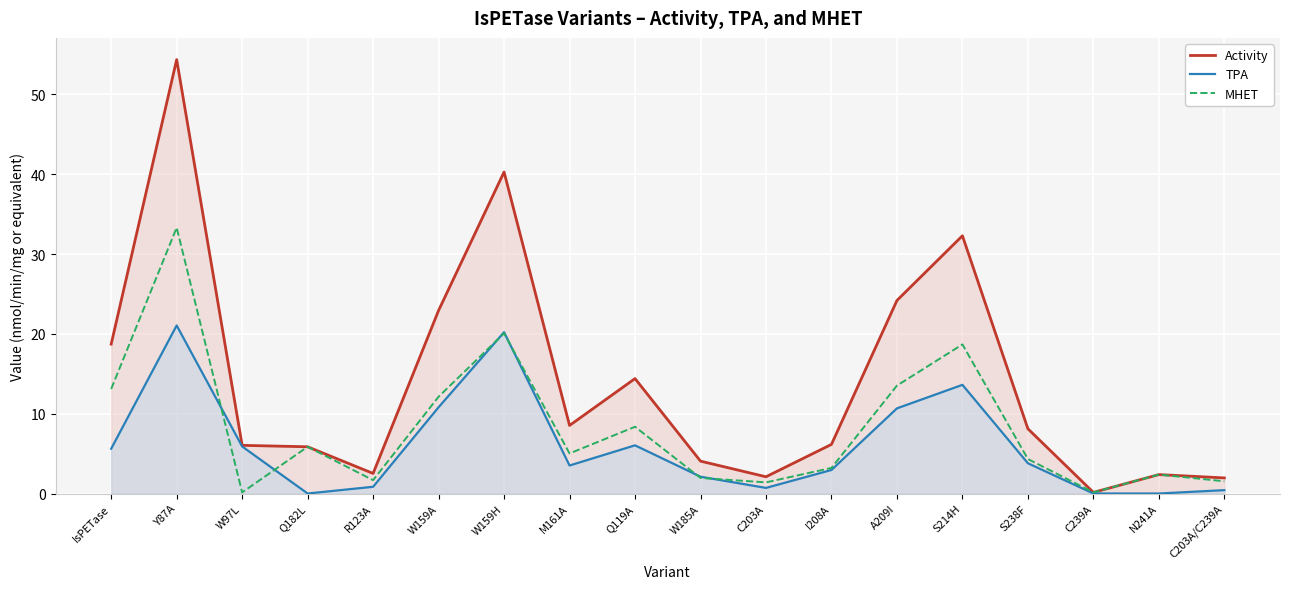

Reading left to right, list all the values displayed in this chart.

Activity: IsPETase=18.7	Y87A=54.4	W97L=6.0	Q182L=5.9	R123A=2.5	W159A=22.9	W159H=40.3	M161A=8.5	Q119A=14.4	W185A=4.1	C203A=2.1	I208A=6.2	A209I=24.2	S214H=32.3	S238F=8.1	C239A=0.1	N241A=2.4	C203A/C239A=2.0
TPA: IsPETase=5.6	Y87A=21.1	W97L=5.9	Q182L=0.0	R123A=0.8	W159A=10.8	W159H=20.2	M161A=3.5	Q119A=6.0	W185A=2.1	C203A=0.7	I208A=2.9	A209I=10.7	S214H=13.6	S238F=3.8	C239A=0.0	N241A=0.0	C203A/C239A=0.4
MHET: IsPETase=13.1	Y87A=33.3	W97L=0.1	Q182L=5.9	R123A=1.7	W159A=12.1	W159H=20.1	M161A=5.0	Q119A=8.4	W185A=2.0	C203A=1.4	I208A=3.2	A209I=13.5	S214H=18.7	S238F=4.3	C239A=0.1	N241A=2.4	C203A/C239A=1.5